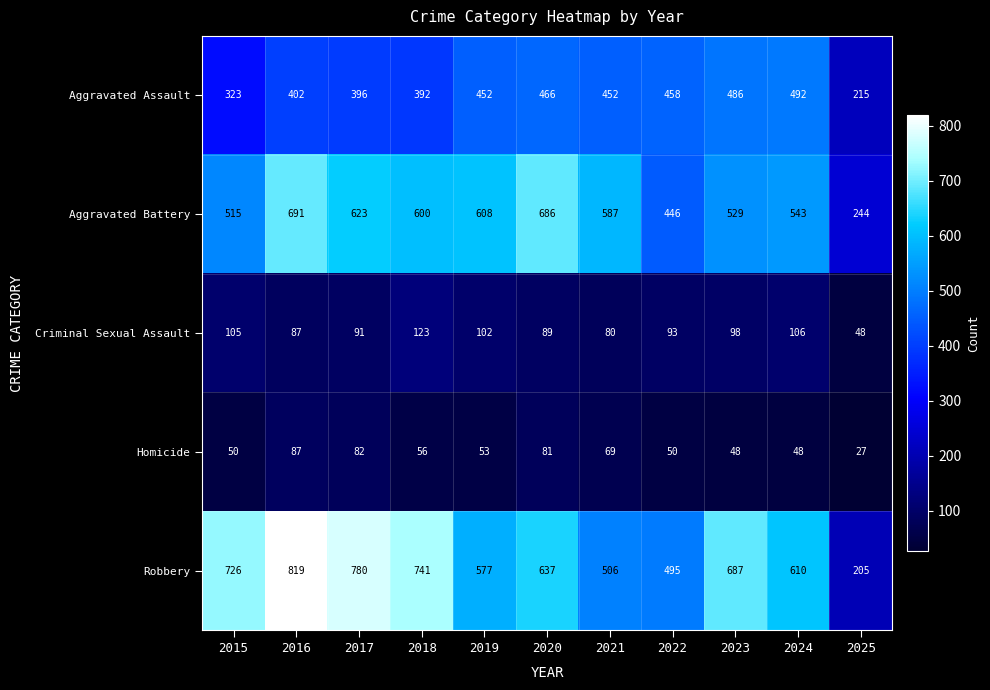

Which series changed the most between 2017 and 2020?

Robbery